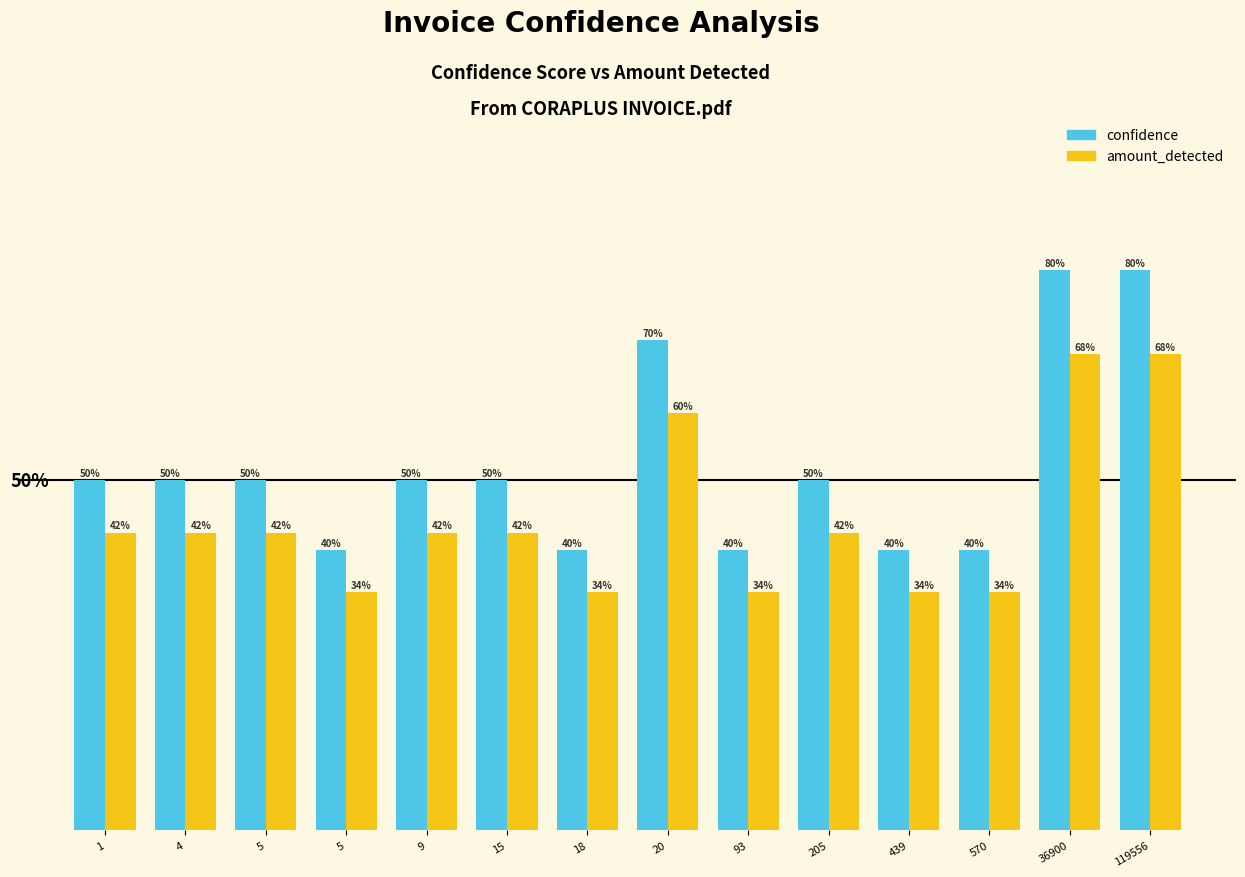

What is the maximum value for amount_detected?

68.0